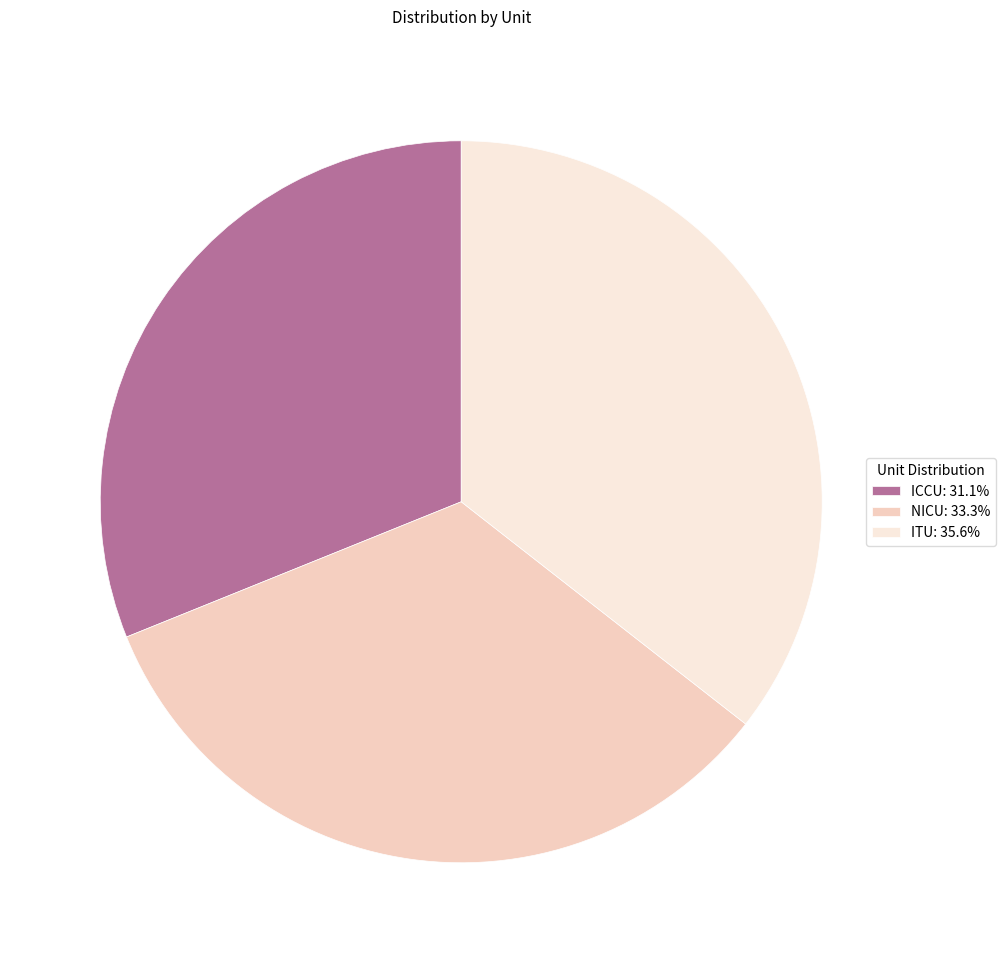

Approximately how many times larger is the value at ICCU: 31.1% compared to ITU: 35.6%?

0.9